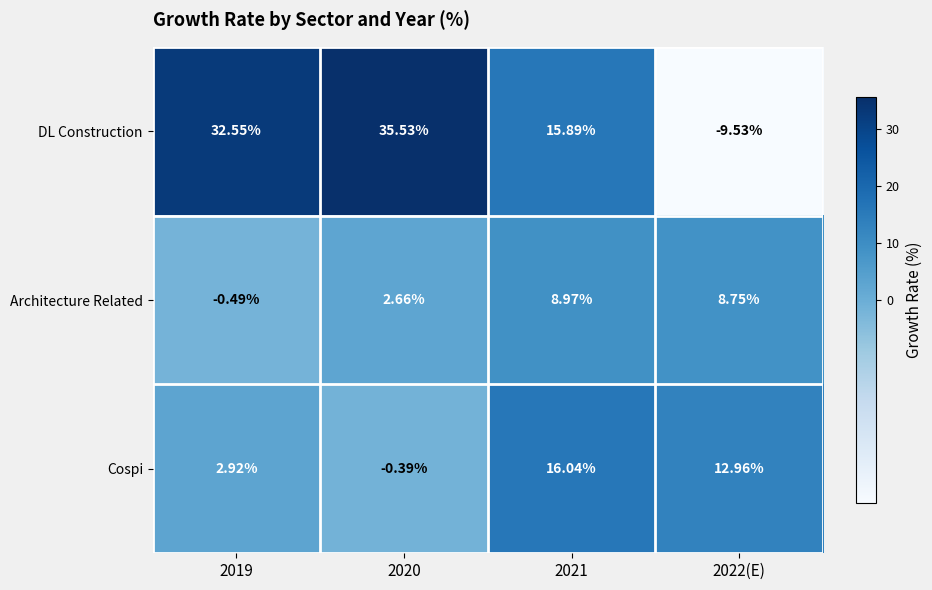

Rank the series by their average value, from lowest to highest.

Architecture Related, Cospi, DL Construction